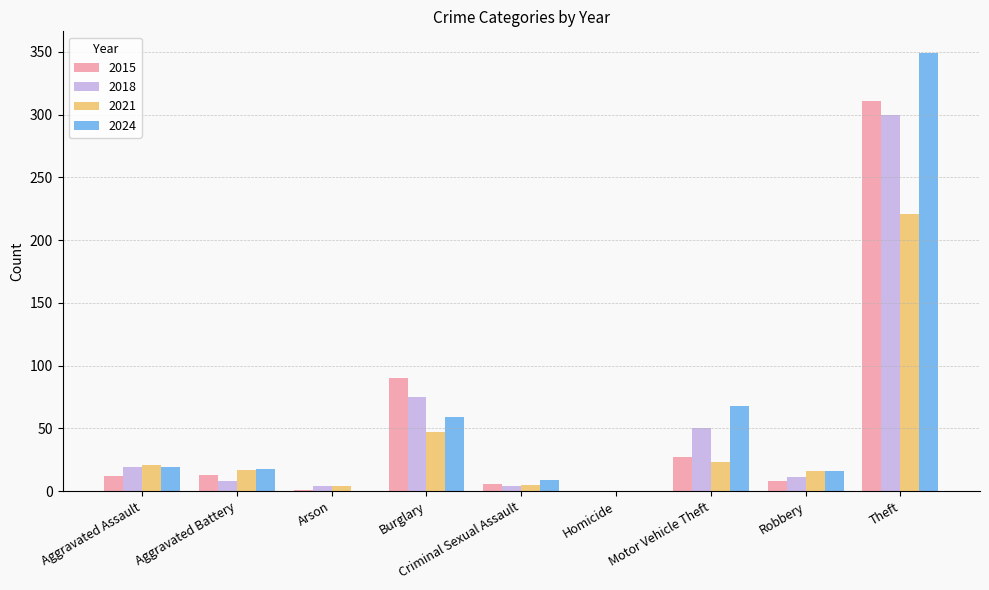

Is the value of 2021 at Robbery greater than the value of 2015 at Motor Vehicle Theft?

No